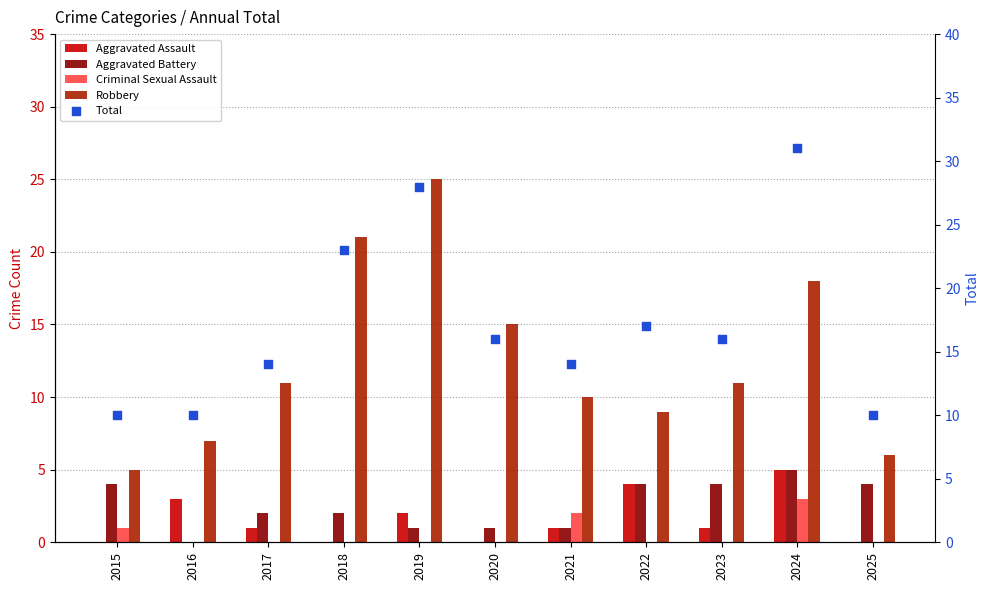

Which series contains the highest Y value?

Total